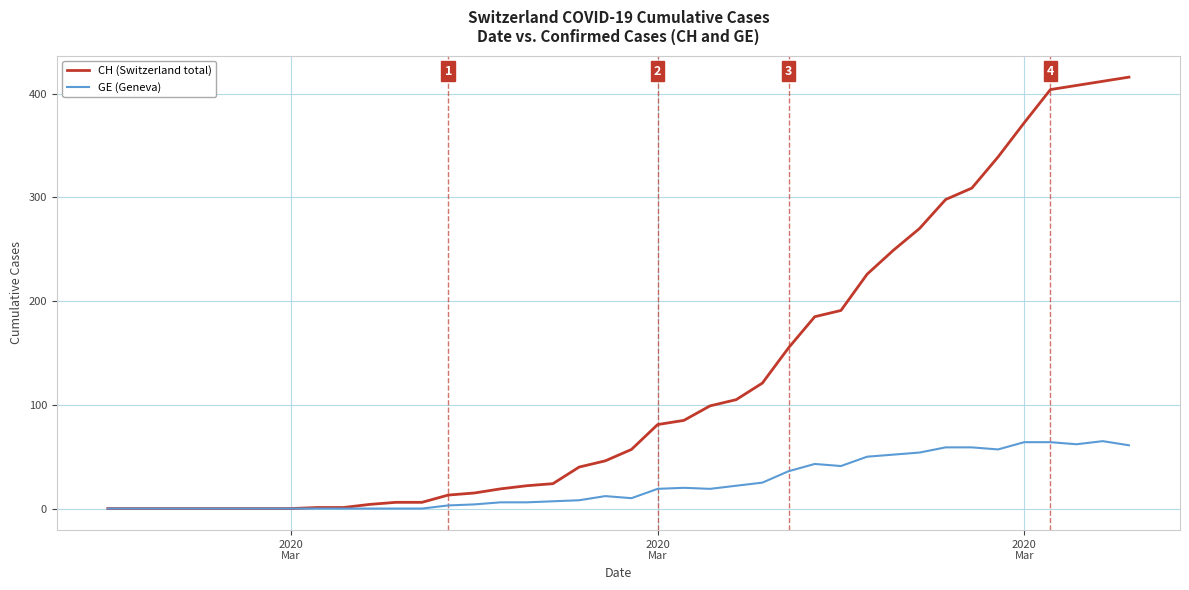

Which series has the largest total across all categories?

CH (Switzerland total)